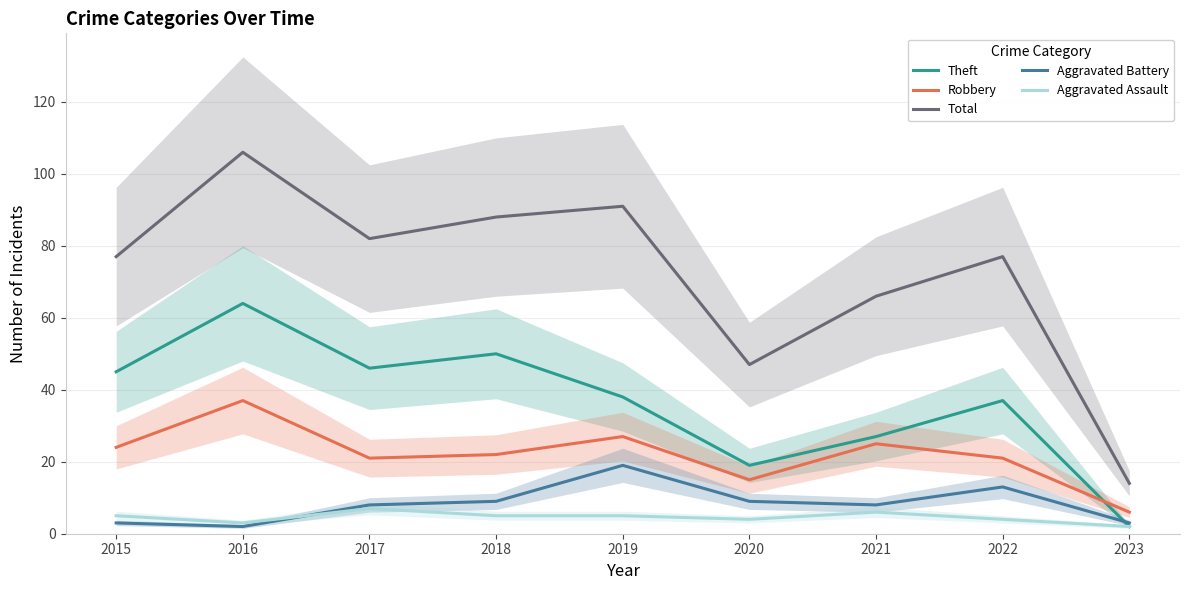

At which label does Aggravated Assault first exceed 5?

2017